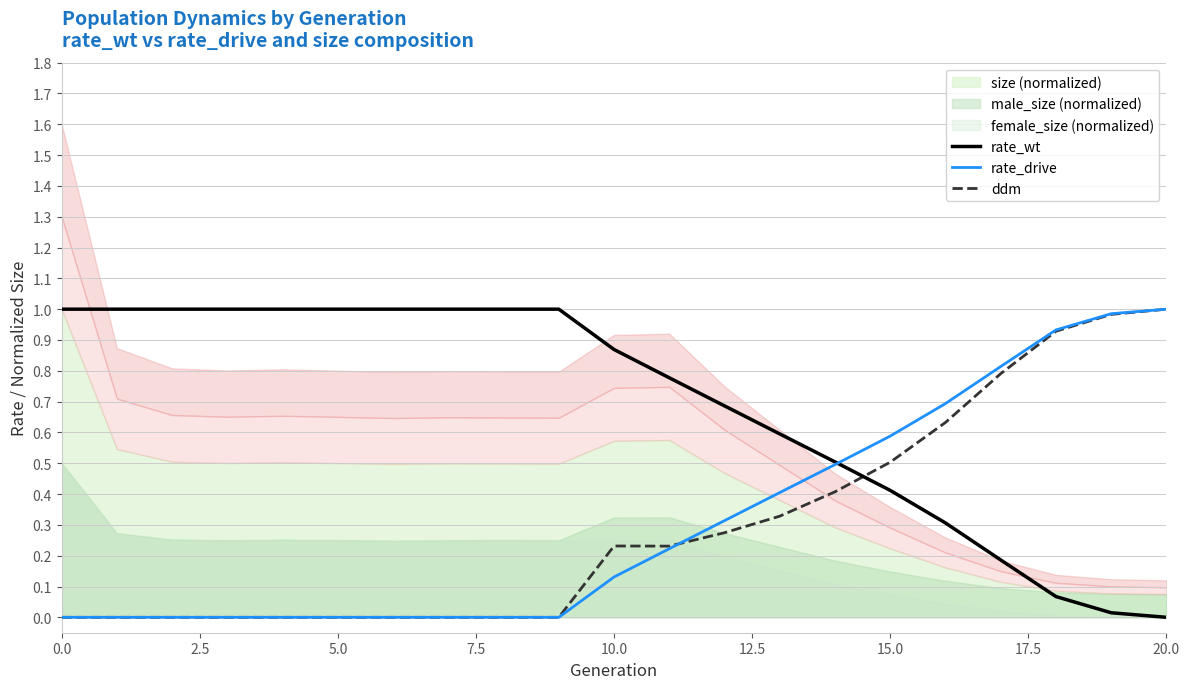

Which series has the widest spread of values?

rate_wt